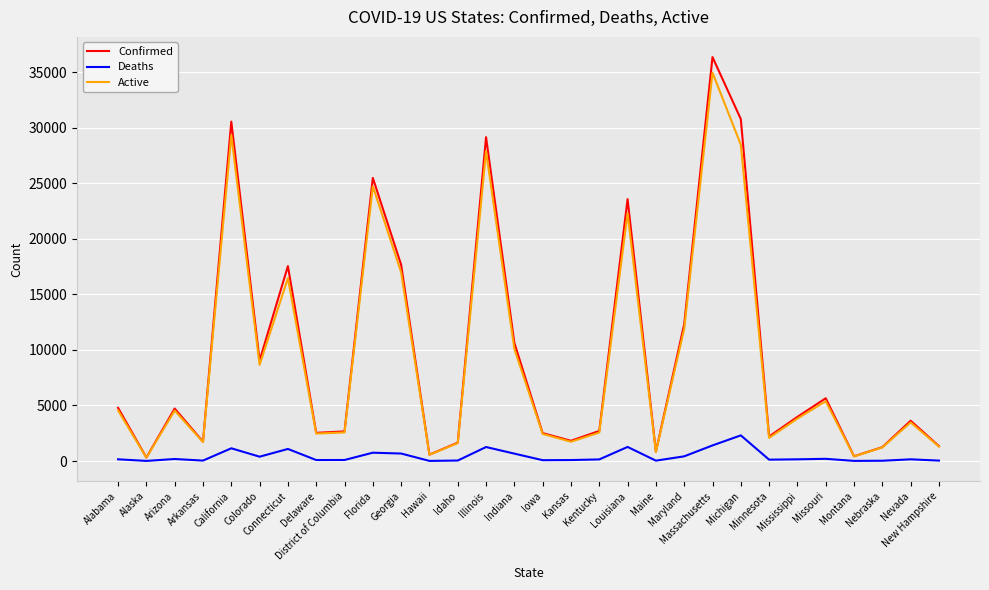

What position from the right is Florida?

21